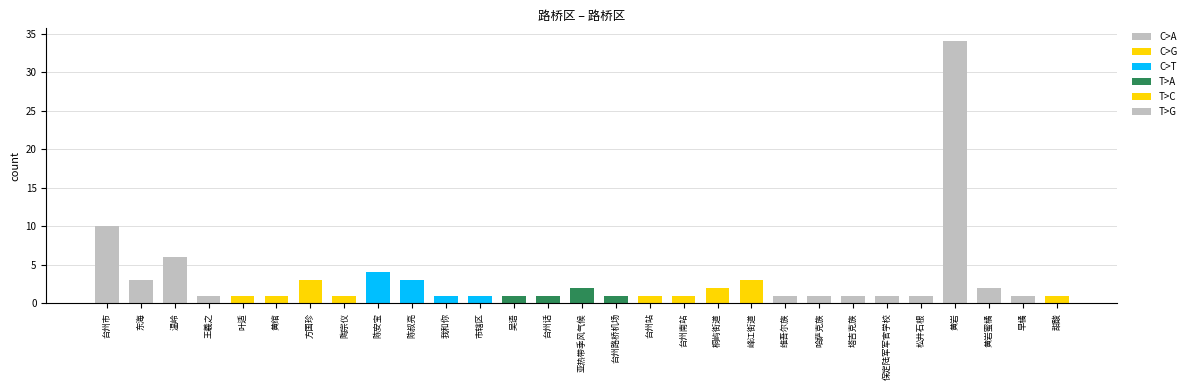

List the labels in order of value, largest first.

黄岩, 台州市, 温岭, 陈安宝, 东海, 方国珍, 陈叔亮, 峰江街道, 亚热带季风气候, 桐屿街道, 黄岩蜜橘, 王羲之, 叶适, 黄绾, 陶宗仪, 我和你, 市辖区, 吴语, 台州话, 台州路桥机场, 台州站, 台州南站, 维吾尔族, 哈萨克族, 塔吉克族, 保定陆军军官学校, 松井石根, 早橘, 甜酸